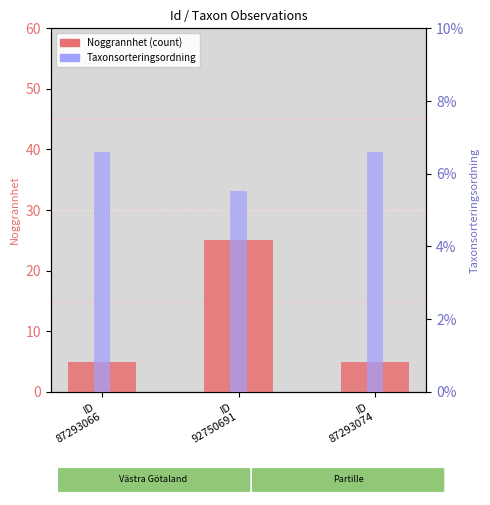

How many categories are shown in the chart?

3